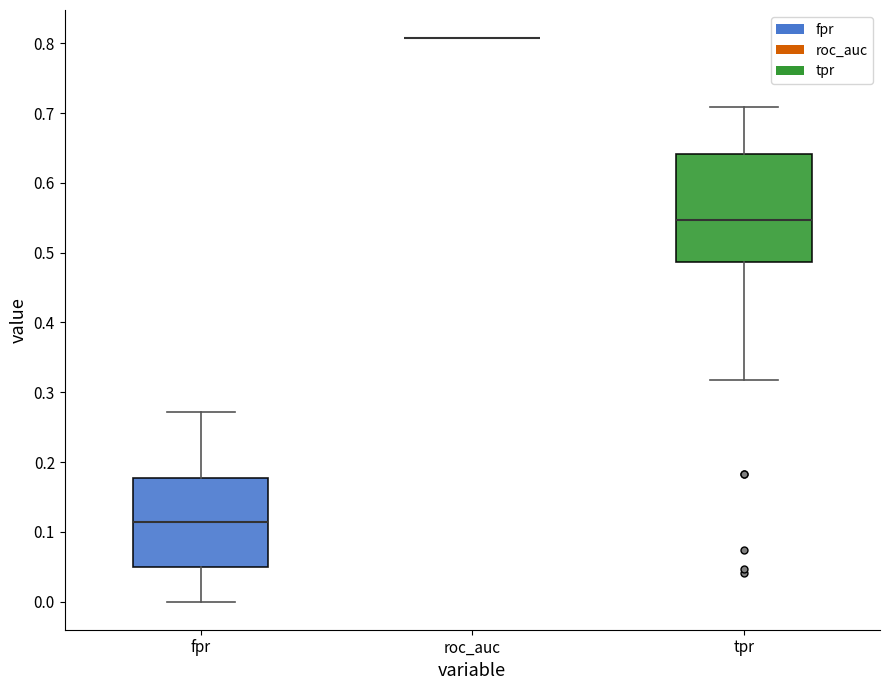

Reading left to right, read every box against the y-axis: the position of its median line, the range the box covers, and the ends of its whiskers. The values are not printed on the chart, so give them approximately, as read against the axis.

fpr: median 0.11, box 0.05 to 0.18, whiskers 0.00 to 0.27
roc_auc: box collapsed to a line at 0.81, whiskers 0.81 to 0.81
tpr: median 0.55, box 0.49 to 0.64, whiskers 0.32 to 0.71